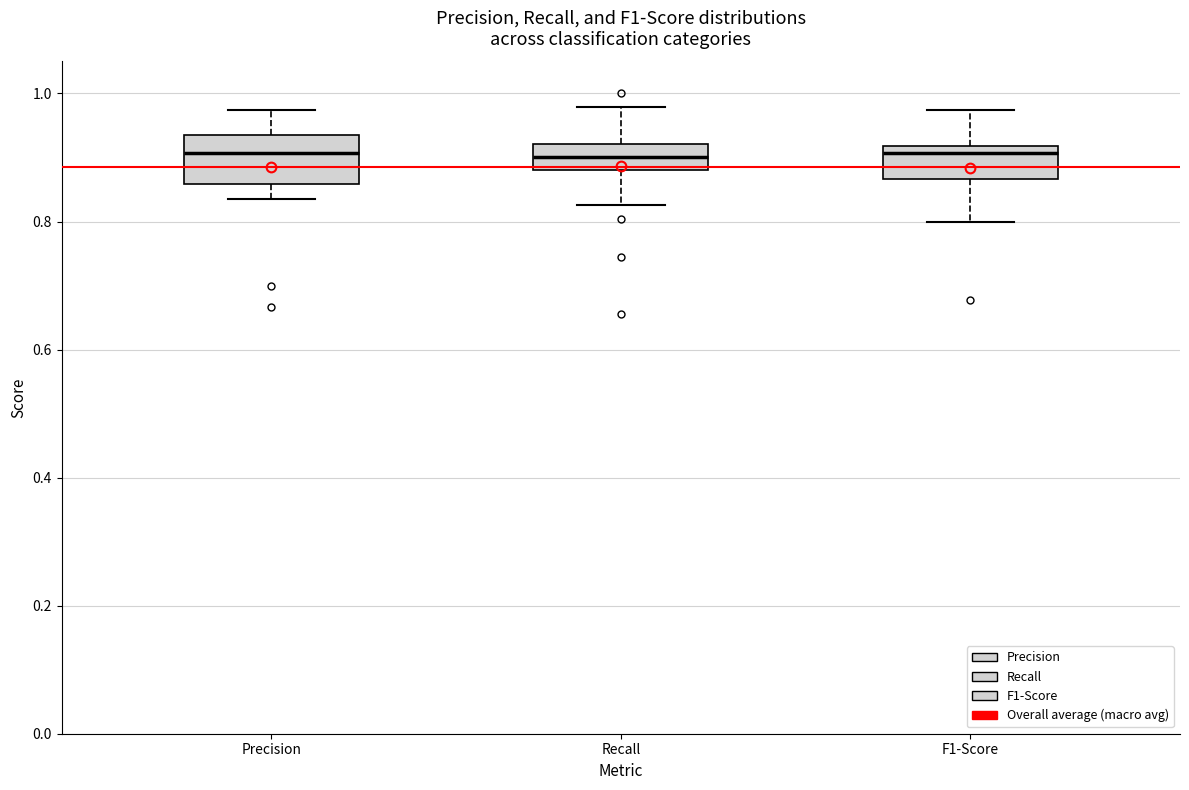

Reading left to right, read every box against the y-axis: the position of its median line, the range the box covers, and the ends of its whiskers. The values are not printed on the chart, so give them approximately, as read against the axis.

Precision: median 0.90, box 0.86 to 0.94, whiskers 0.84 to 0.98
Recall: median 0.90, box 0.88 to 0.92, whiskers 0.82 to 0.98
F1-Score: median 0.90, box 0.86 to 0.92, whiskers 0.80 to 0.98